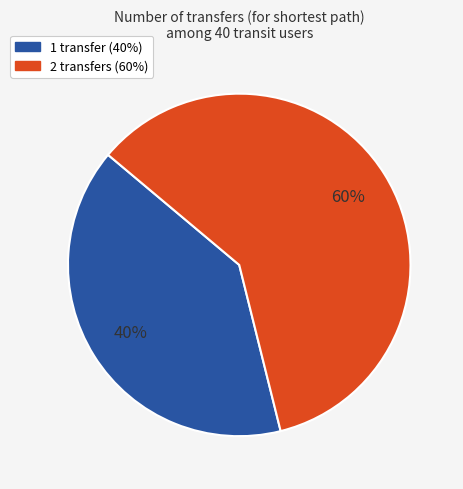

What is the ratio of the value at 1 transfer to the value at 2 transfers?

0.7